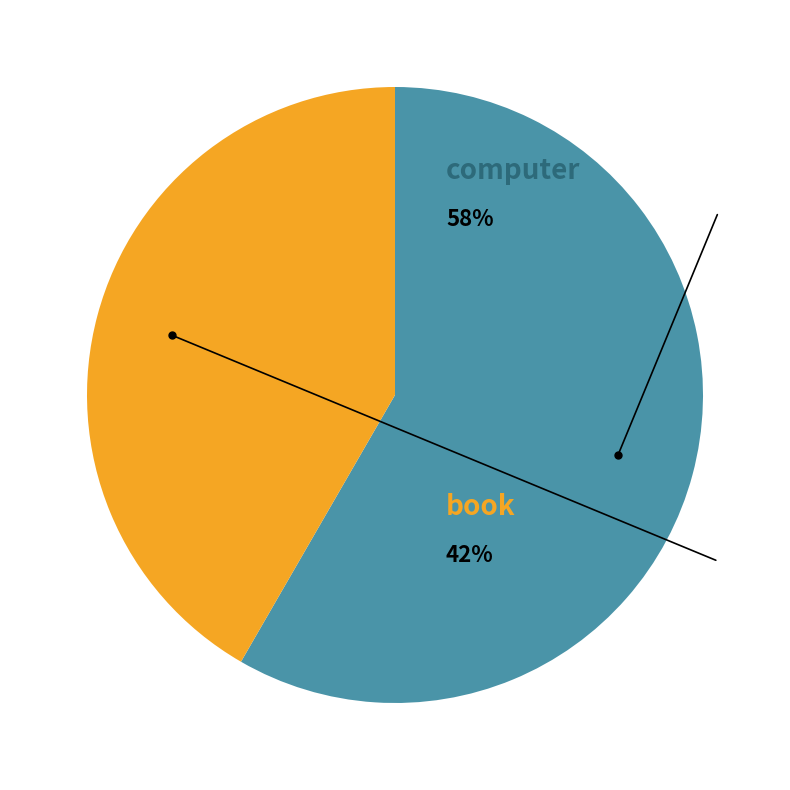

Does any single category account for the majority?

Yes